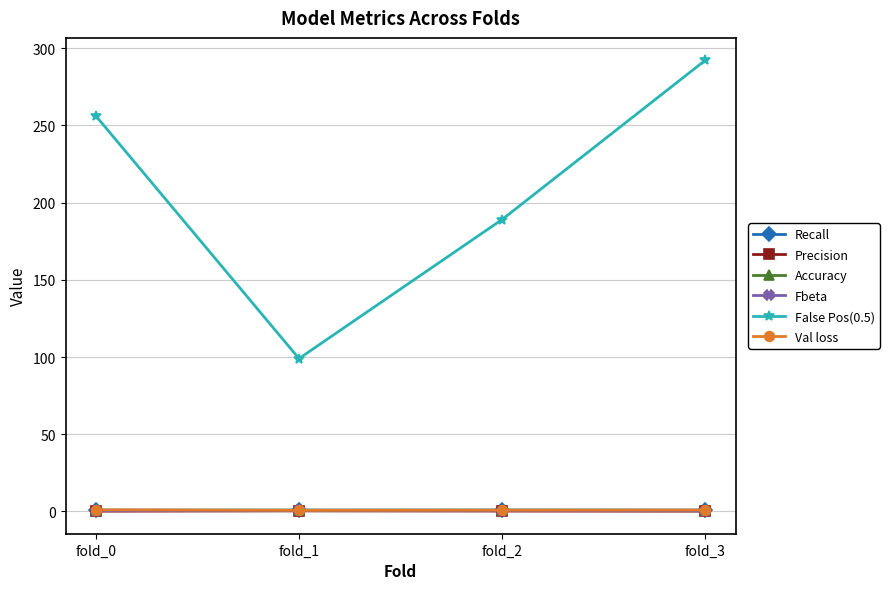

At how many categories does at least one series exceed 105?

3